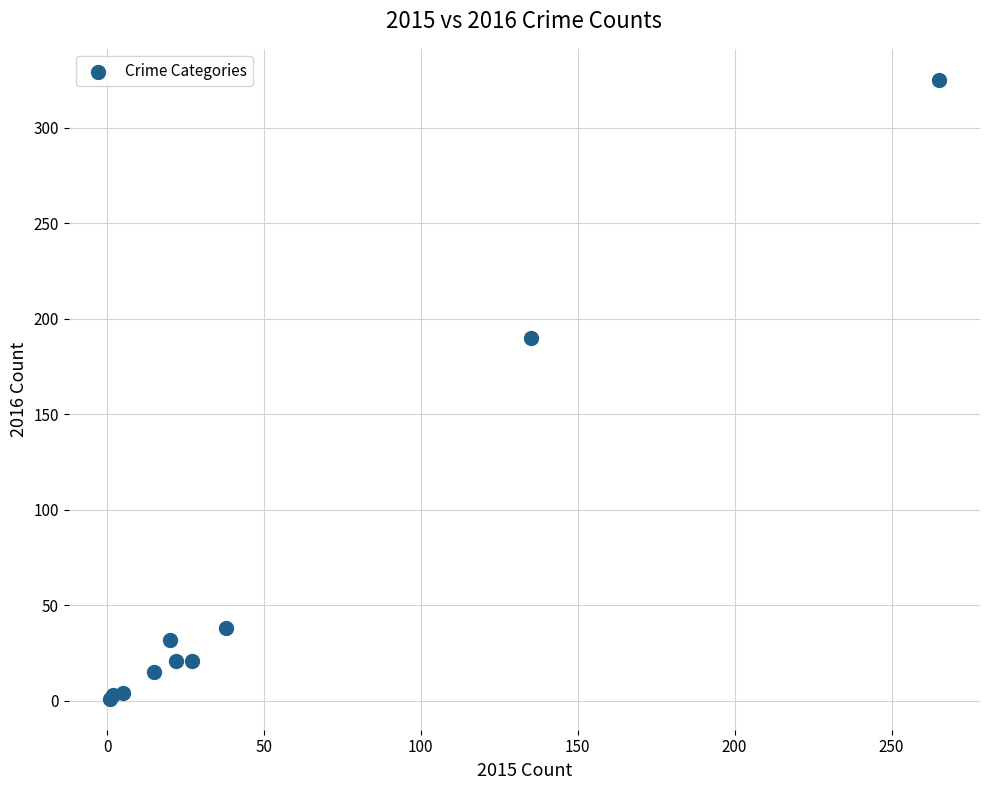

What Y value in the scatter plot is closest to 163?

190